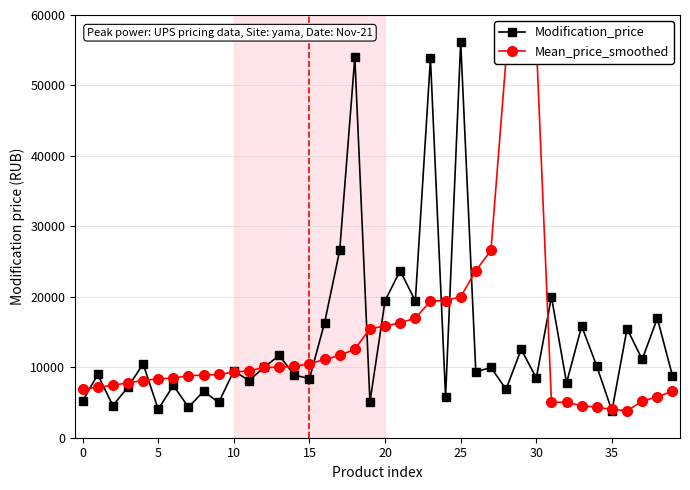

In Mean_price_smoothed, how many points are higher than both neighbors (excluding endpoints)?

1